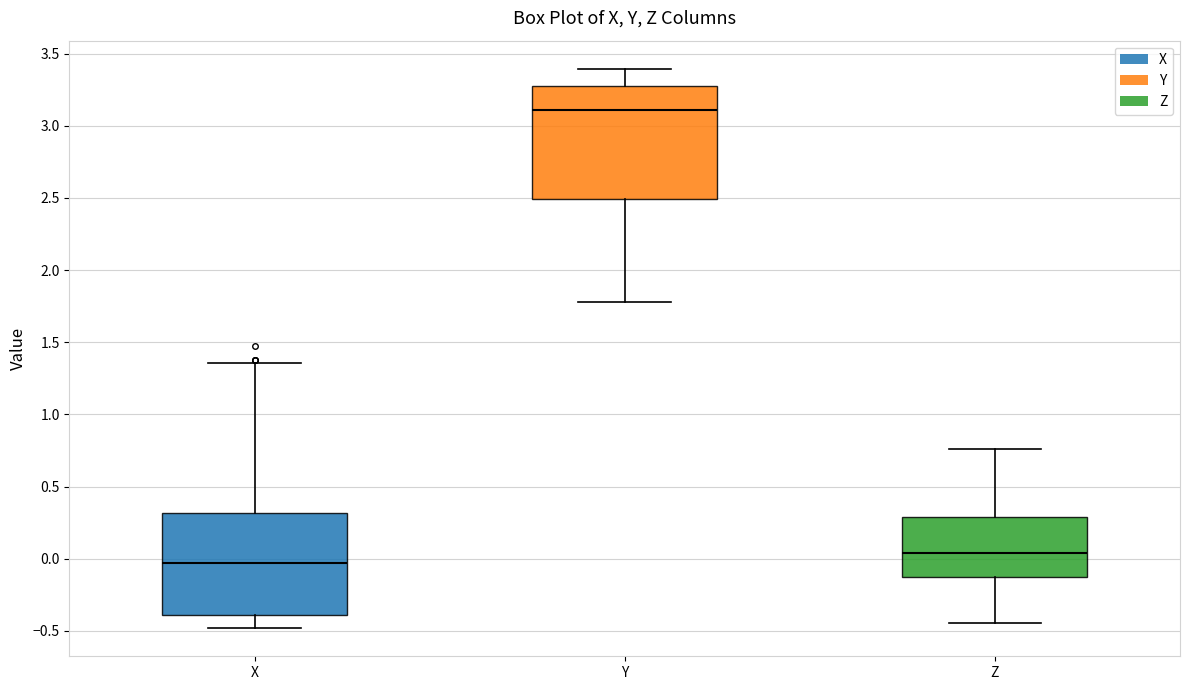

Reading left to right, read every box against the y-axis: the position of its median line, the range the box covers, and the ends of its whiskers. The values are not printed on the chart, so give them approximately, as read against the axis.

X: median -0.05, box -0.40 to 0.30, whiskers -0.50 to 1.35
Y: median 3.10, box 2.50 to 3.30, whiskers 1.80 to 3.40
Z: median 0.05, box -0.15 to 0.30, whiskers -0.45 to 0.75